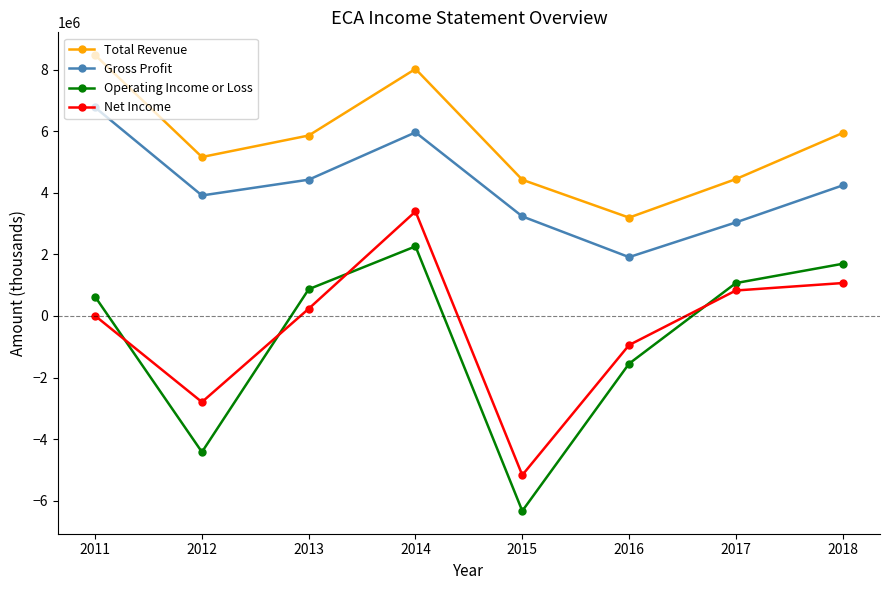

True or false: Net Income has more than 2 points higher than both neighbors.

False